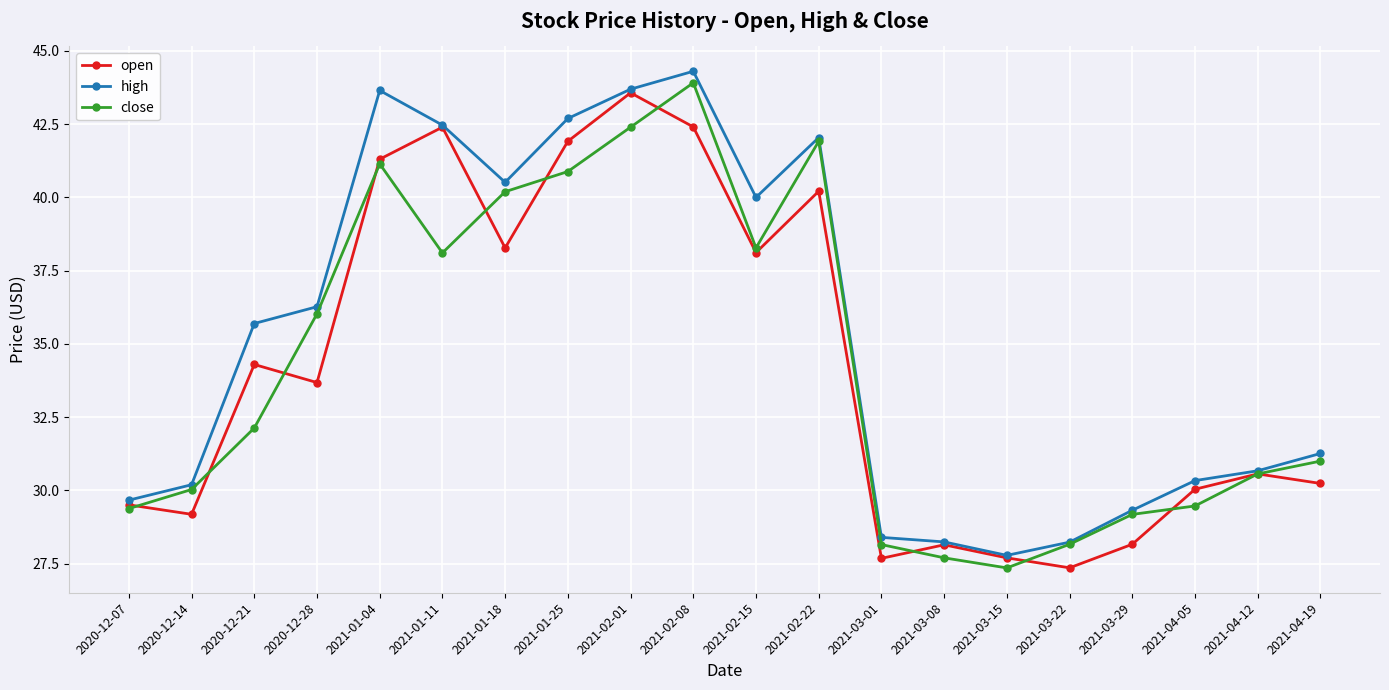

The value of close at 2021-03-01 is 48.4. True or false?

False